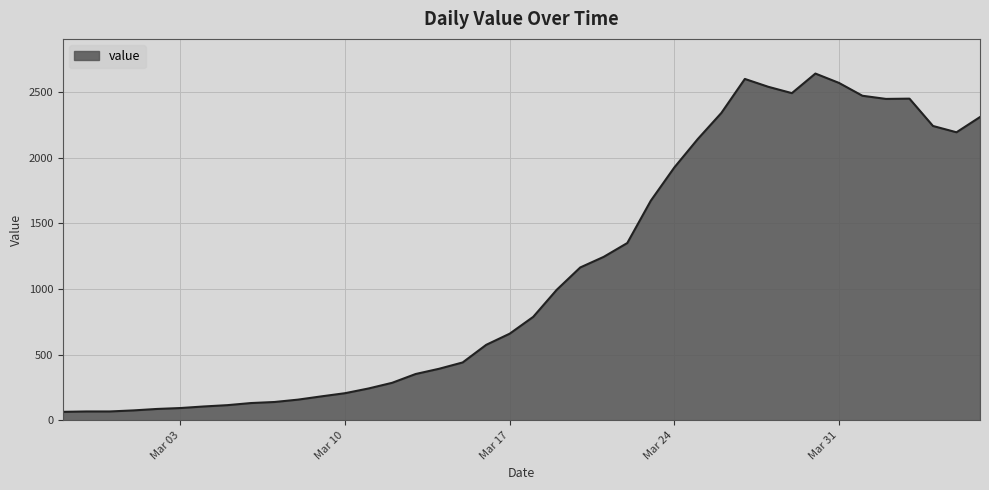

What is the difference between the maximum and minimum values?

2575